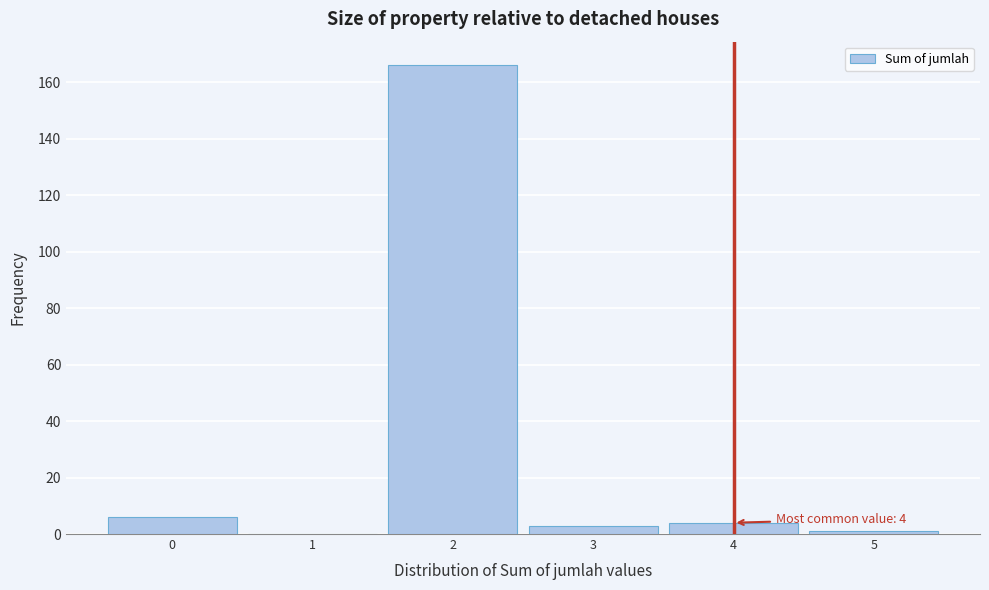

Which range on the x-axis has the tallest bar?

1.5 to 2.5